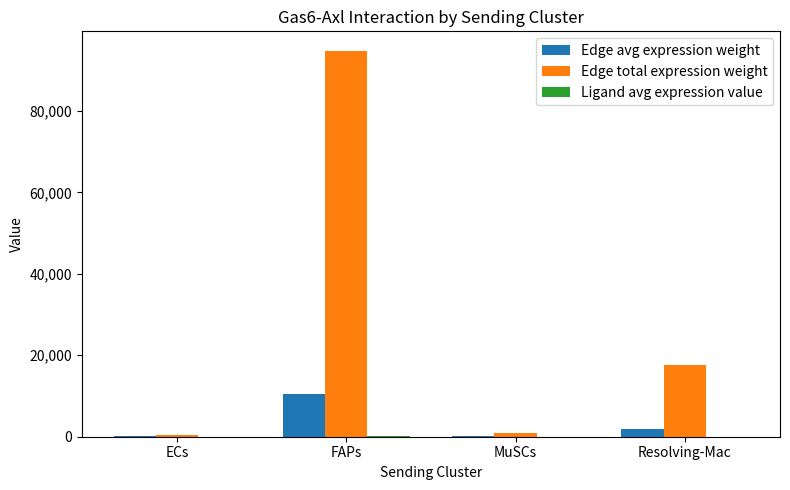

Is it true that Edge total expression weight equals 157394.6 at FAPs?

False